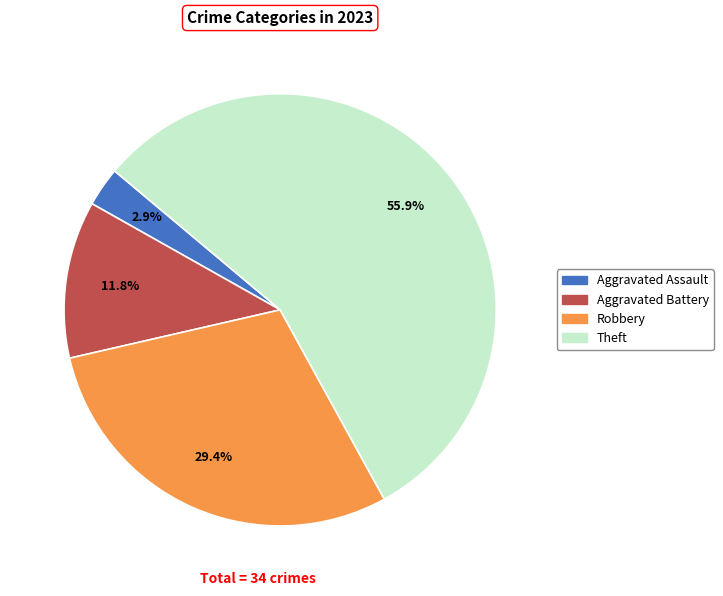

Is there a majority slice in this chart?

Yes